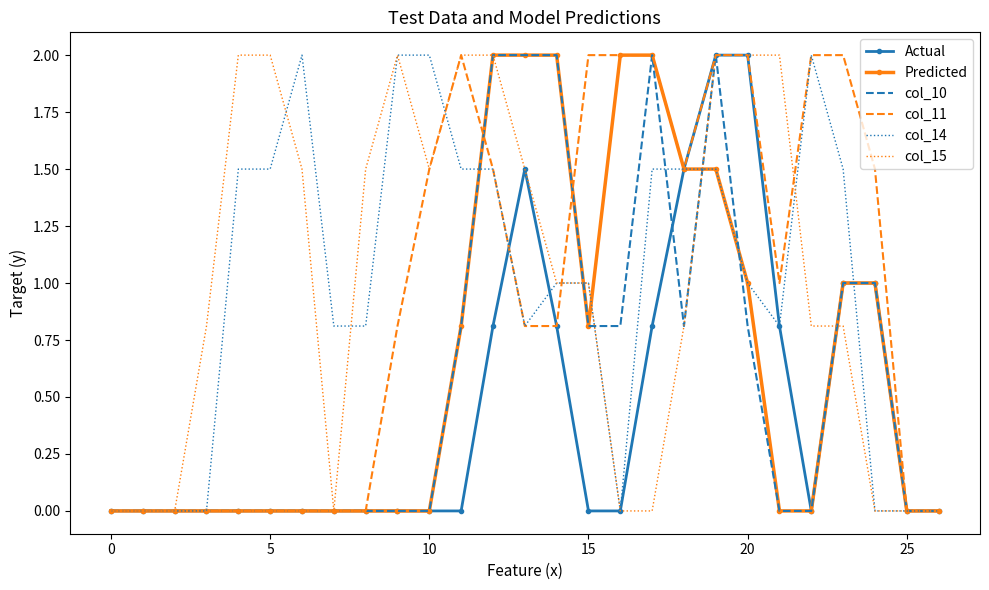

What is the label of the 20th point from the left?

19